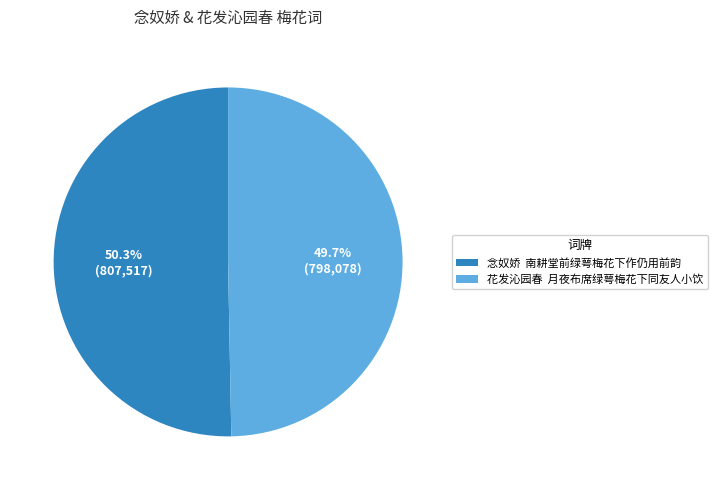

What is the ratio of the value at 念奴娇 南耕堂前绿萼梅花下作仍用前韵 to the value at 花发沁园春 月夜布席绿萼梅花下同友人小饮?

1.0